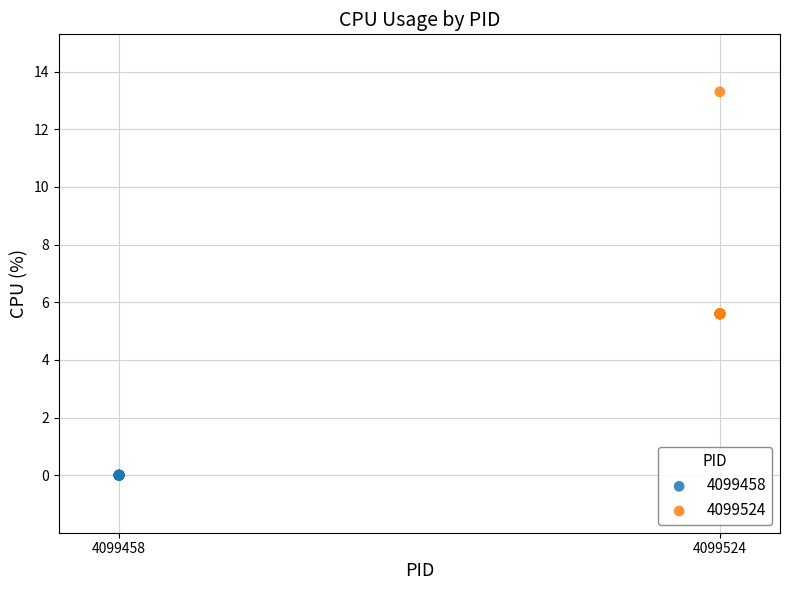

Which series contains the lowest Y value?

4099458